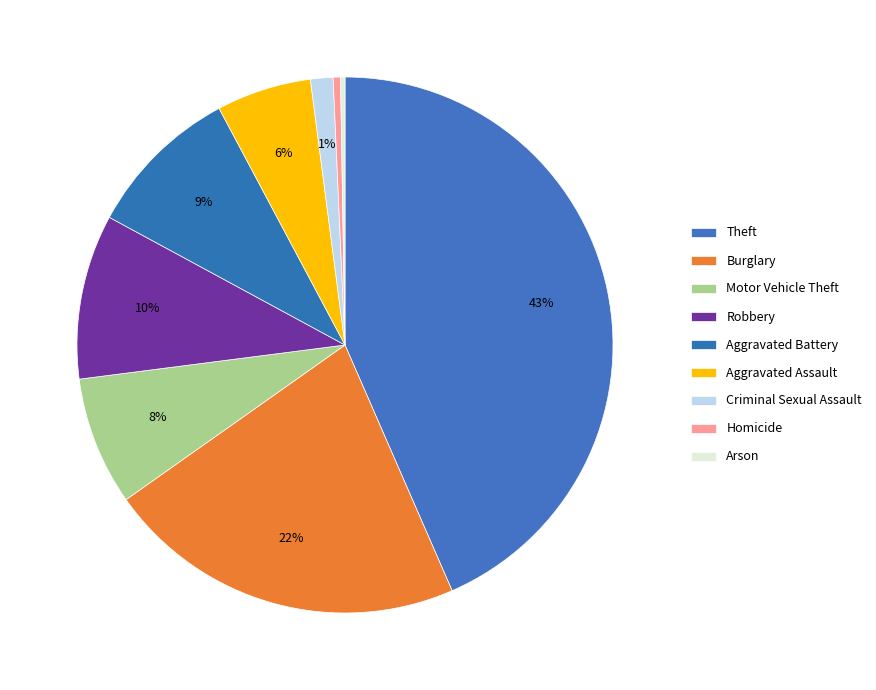

What is the total percentage of Aggravated Battery and Motor Vehicle Theft?

17.1%